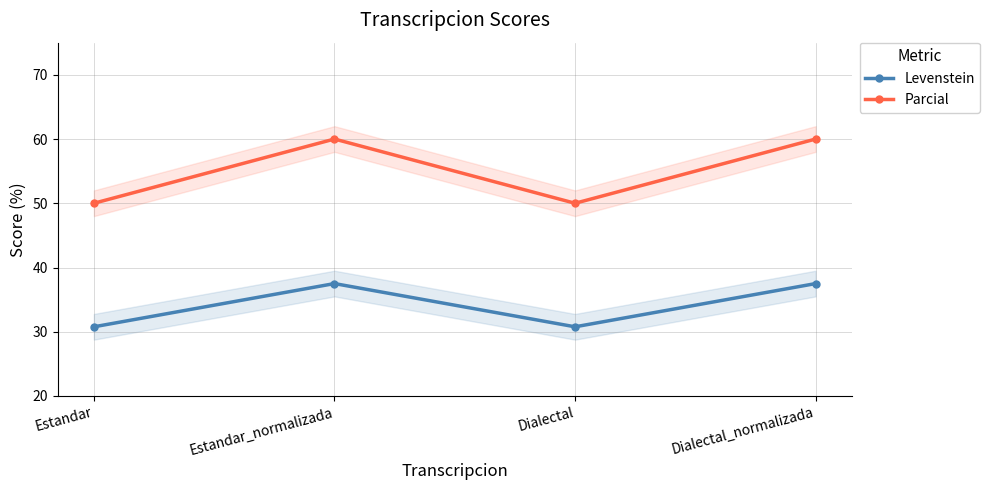

What is the sum of the Levenstein values at Estandar and Estandar_normalizada?

68.3